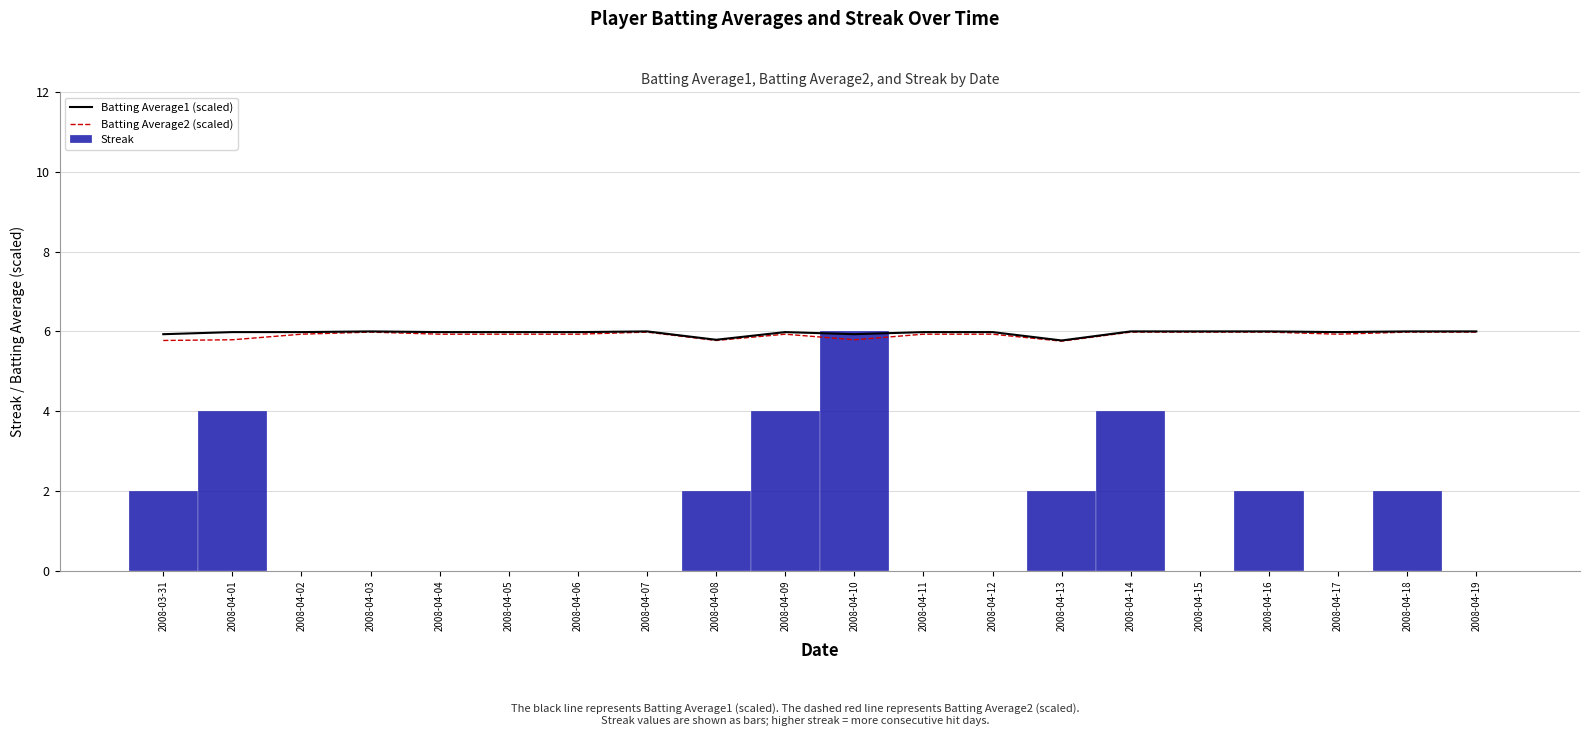

How many data points in Streak are above 0?

9